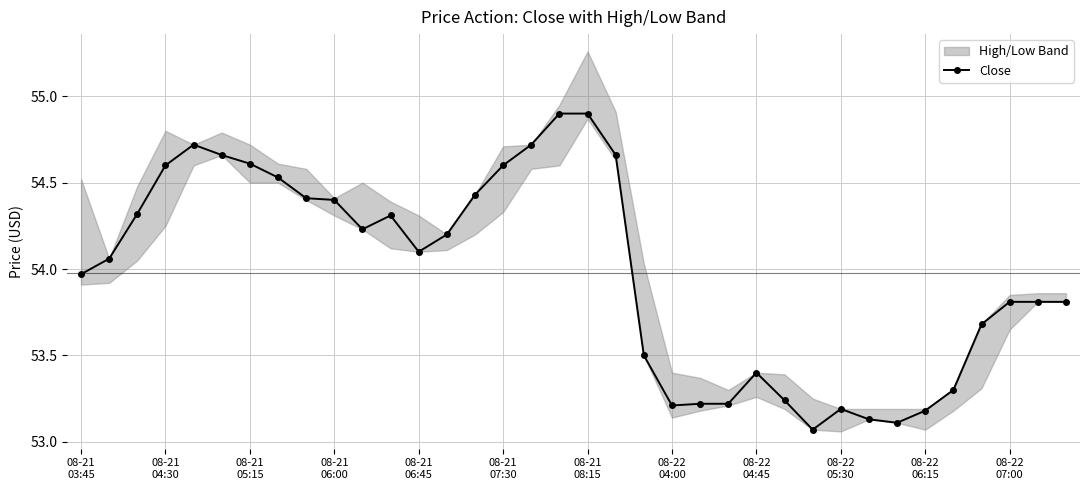

What is the sum of all values?

1943.2